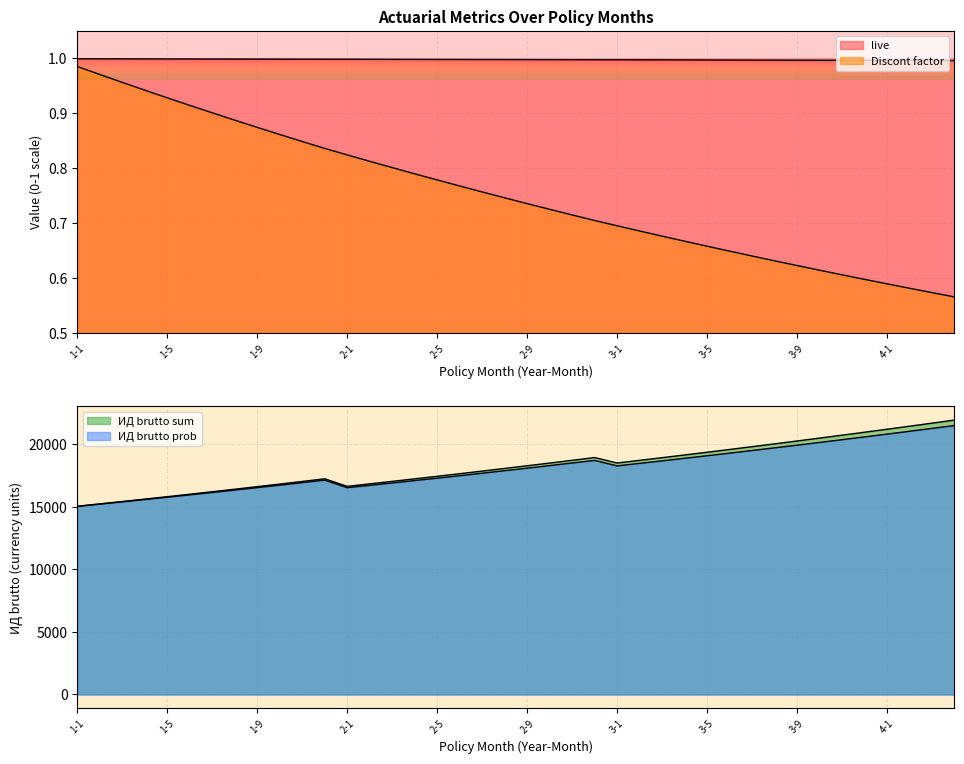

List the series in order of their peak value, highest first.

ИД brutto sum, ИД brutto prob, live, Discont factor